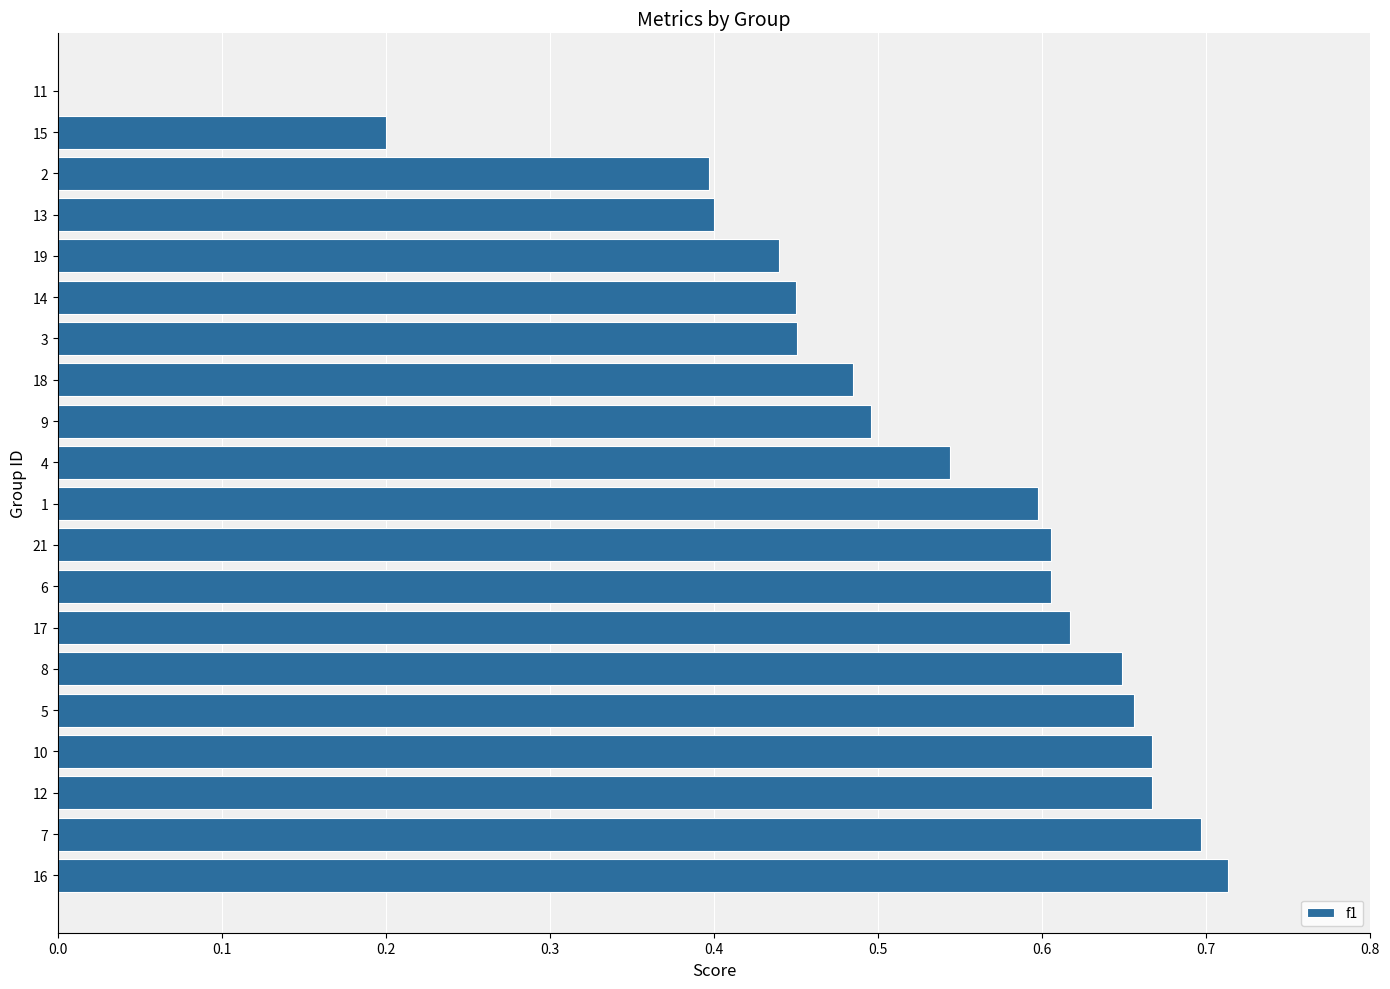

What is the sum of all values?

10.3